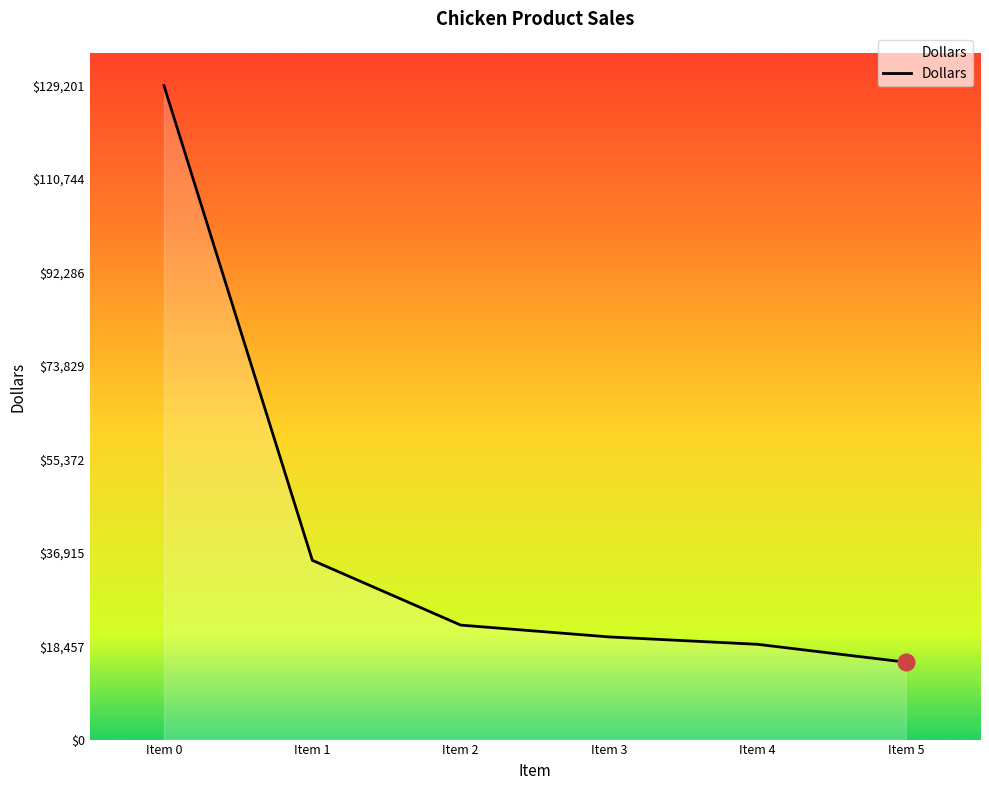

Is it true that the value at Item 4 is 18823.5?

True